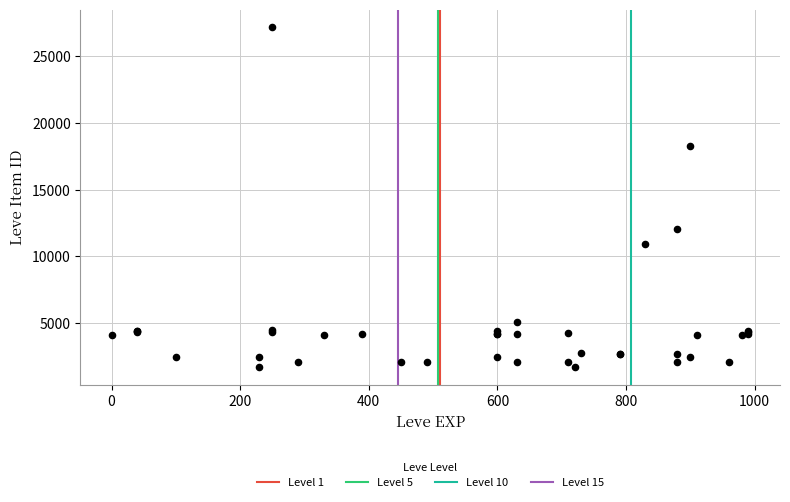

What Y value in the scatter plot is closest to 14448?

12018